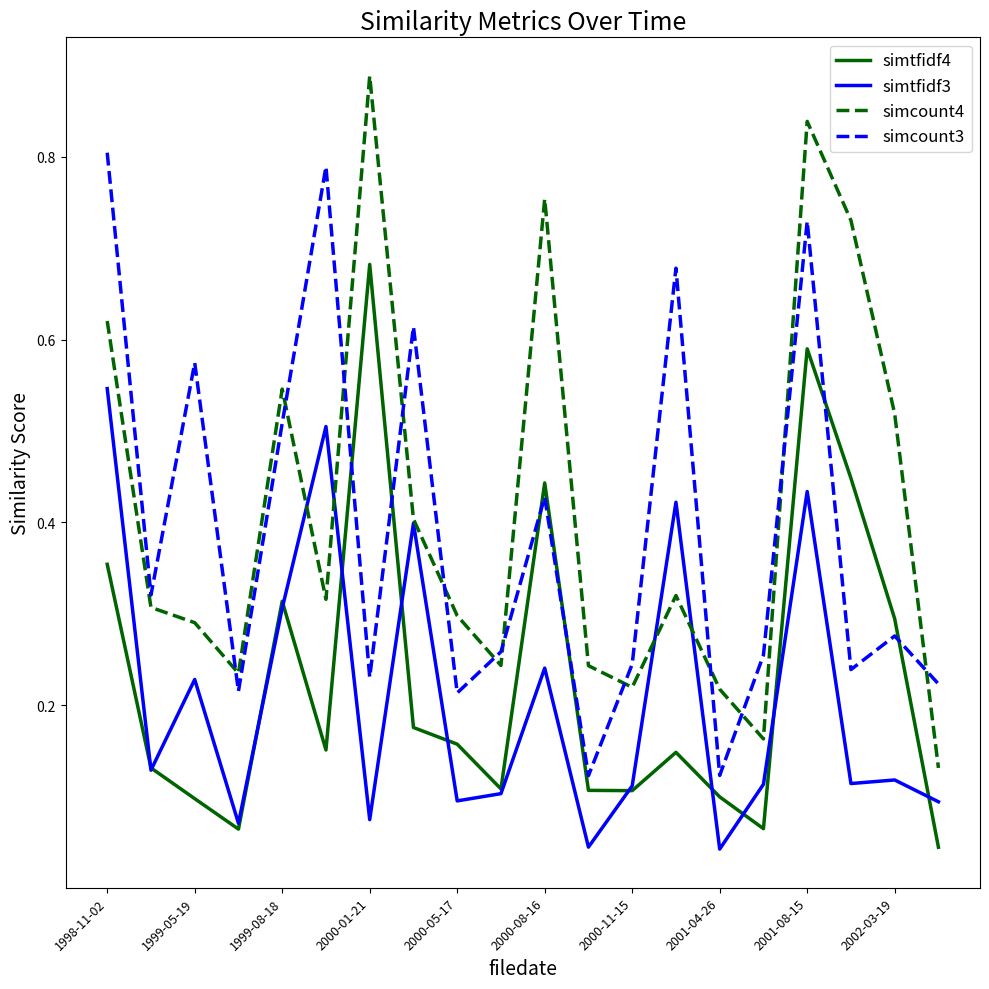

Which series has the widest spread of values?

simcount4